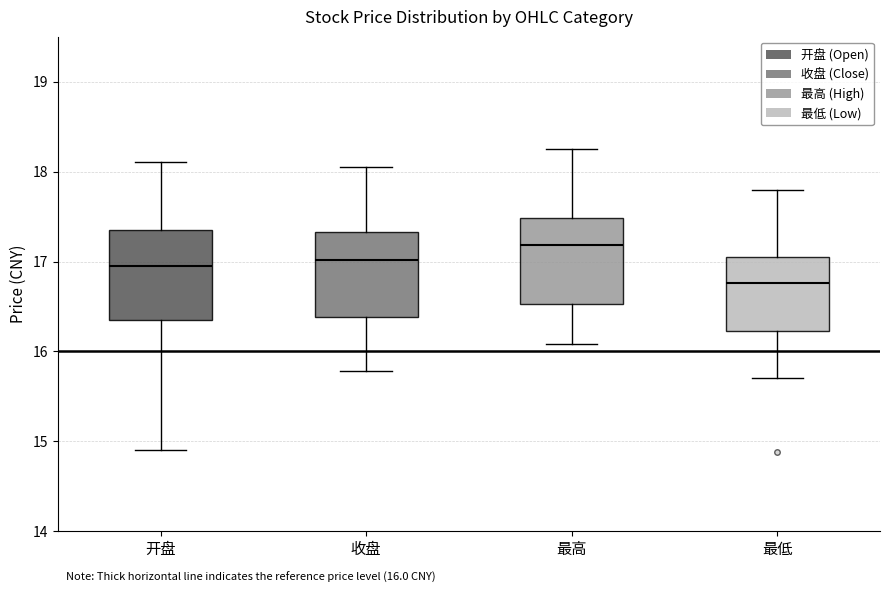

Which box's median line is the highest?

最高